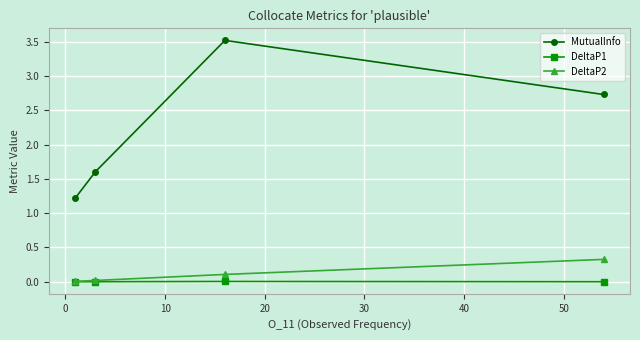

True or false: DeltaP2 has more than 0 interior local peaks.

False